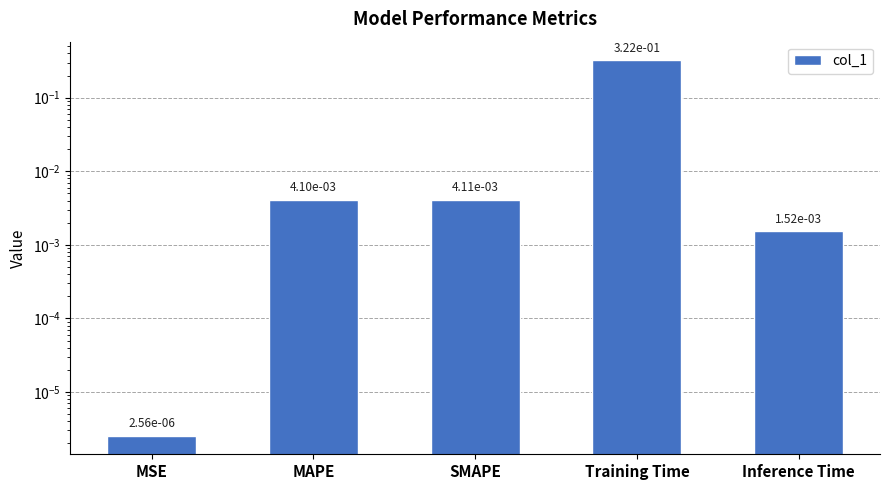

Are the bars grouped side by side (vs. stacked)?

No